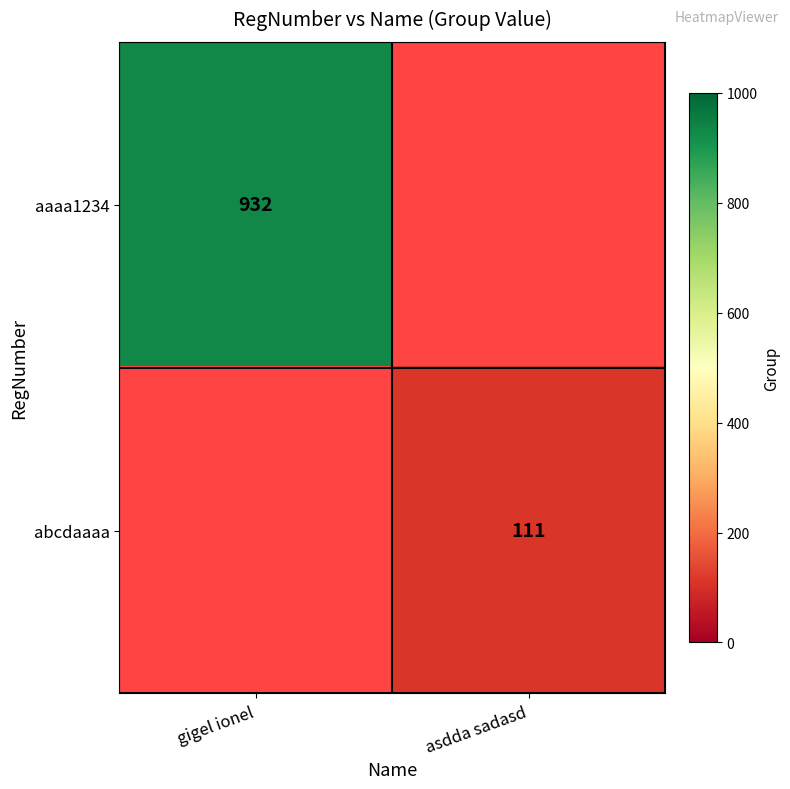

The aaaa1234 series shows 1606 at gigel ionel. True or false?

False